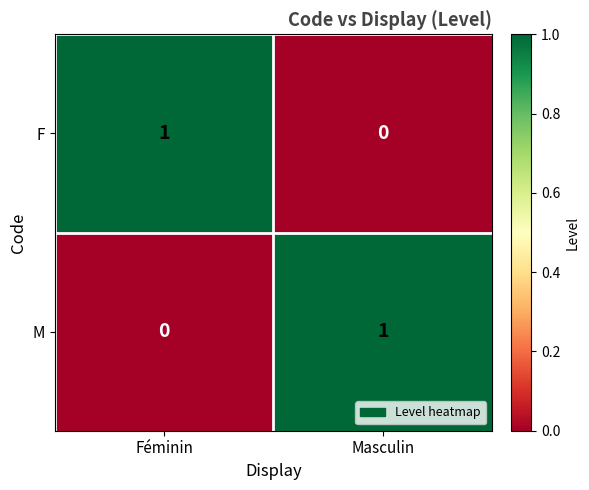

True or false: M has a value of 0 at Féminin.

True